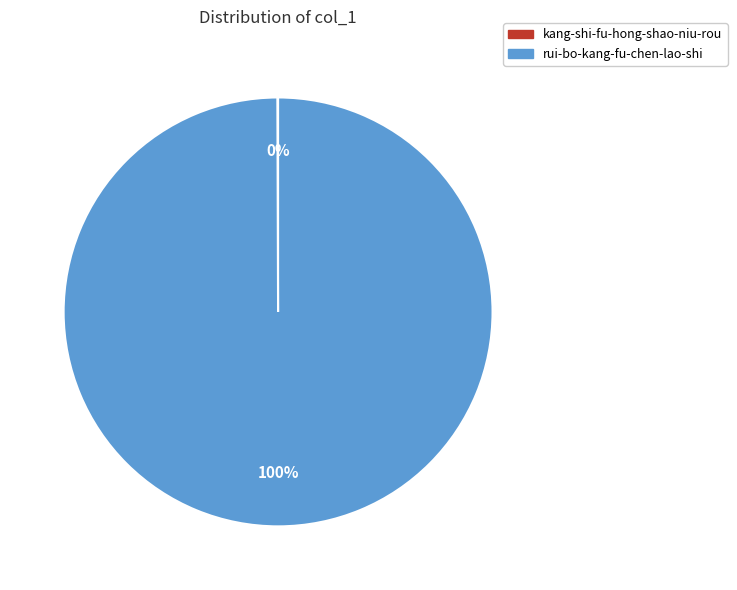

To the nearest percent, what percentage of the pie is rui-bo-kang-fu-chen-lao-shi?

100%